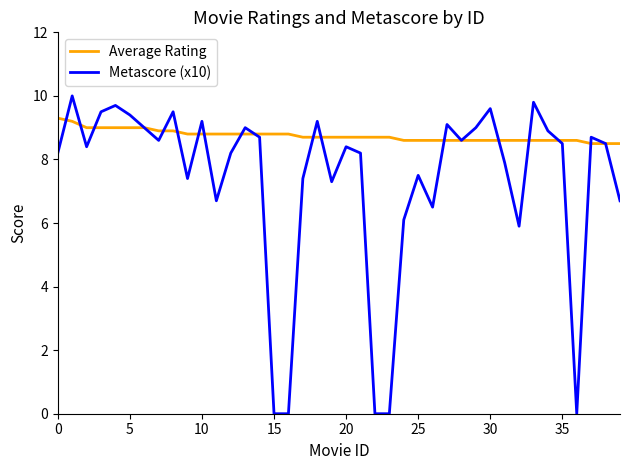

What is the greatest value displayed?

10.0